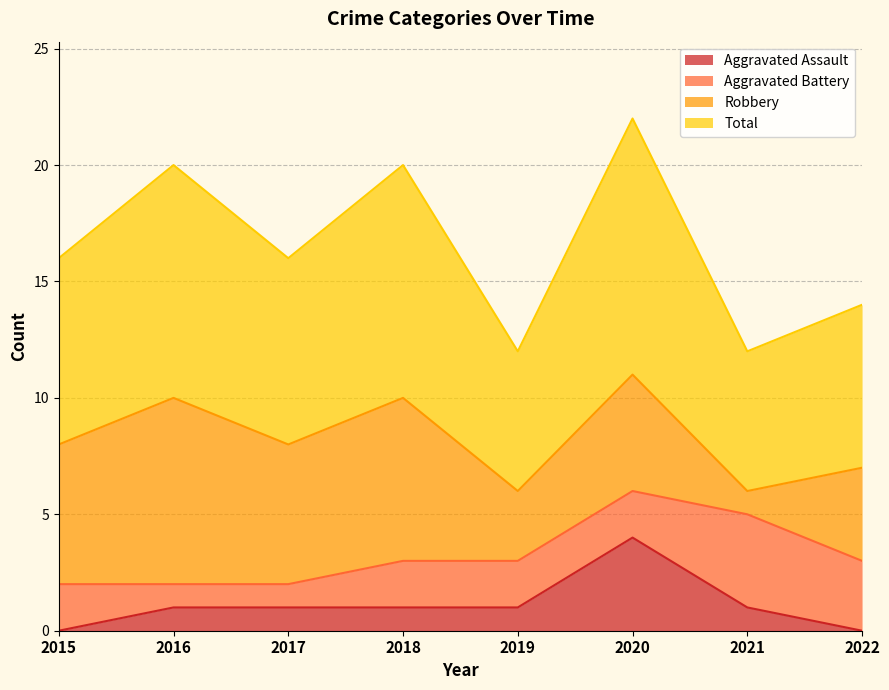

What is the difference between the maximum and minimum values in the Total series?

5